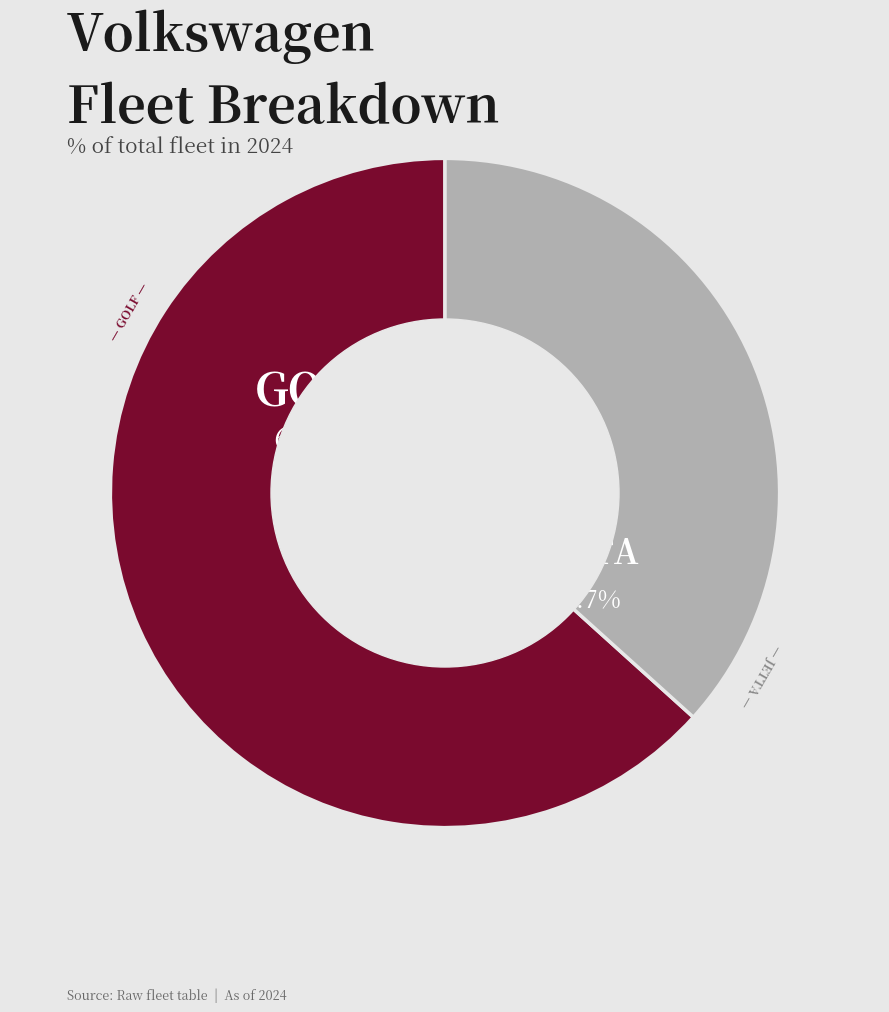

Is there a majority slice in this chart?

Yes